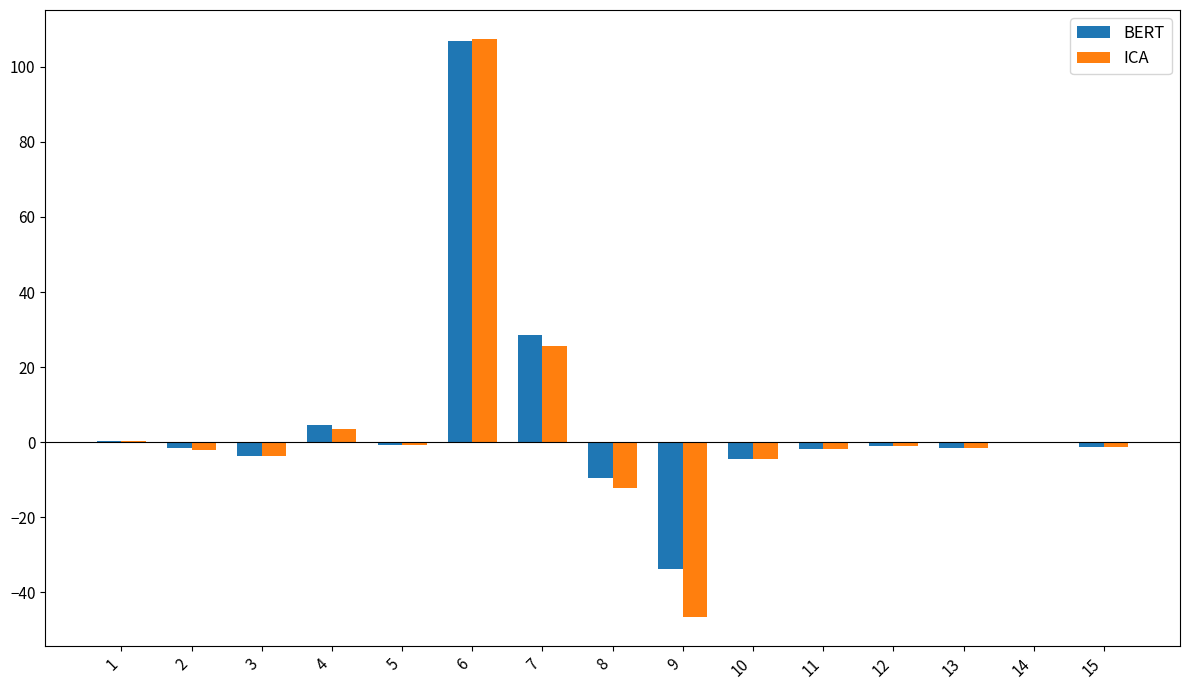

Where is BERT nearest to the value 36?

7